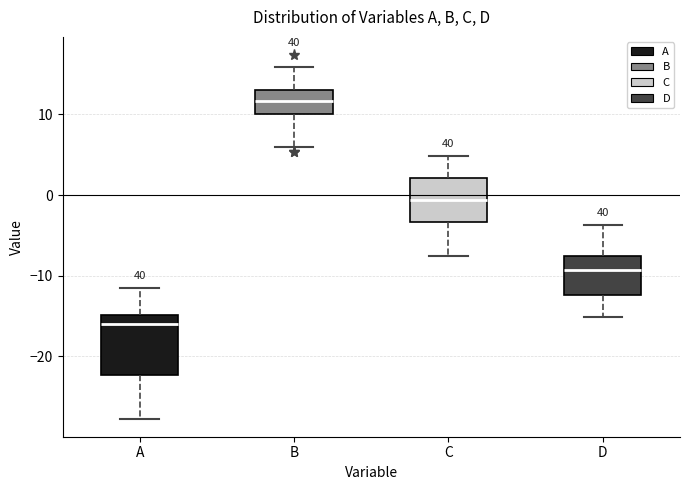

Reading left to right, transcribe this box plot: for each box, give where its median line is, the range the box spans, and where its two whiskers end, as read against the y-axis. The values are not printed on the chart, so give them approximately, as read against the axis.

A: median -16, box -22 to -15, whiskers -28 to -11
B: median 12, box 10 to 13, whiskers 6 to 16
C: median -1, box -3 to 2, whiskers -8 to 5
D: median -9, box -12 to -8, whiskers -15 to -4